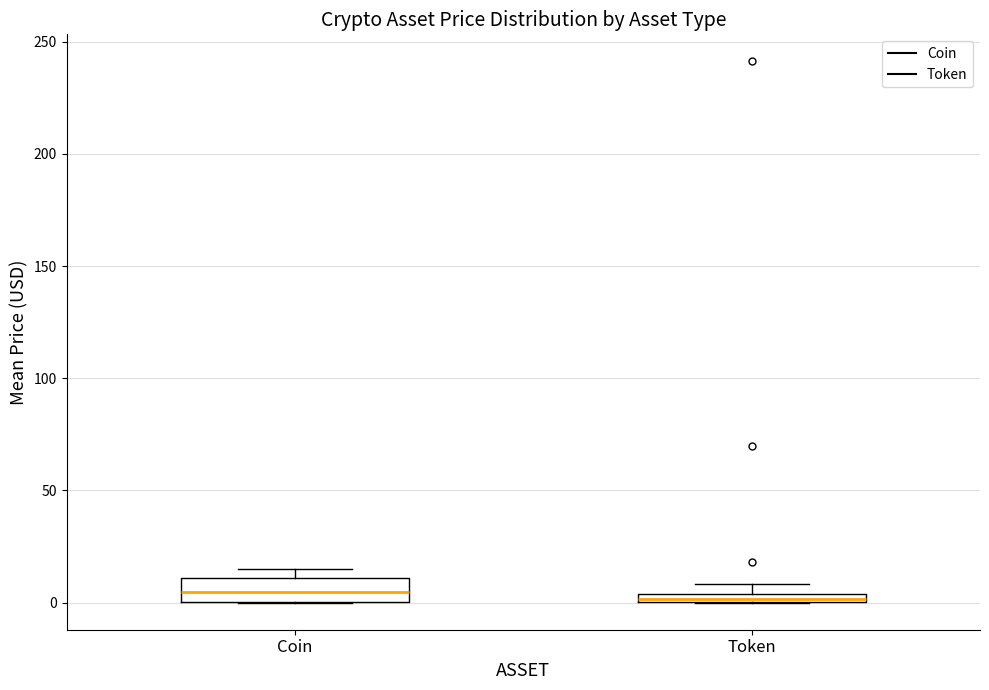

Where is the upper edge of the box for Coin on the y-axis? The values are not printed on the chart, so give them approximately, as read against the axis.

10